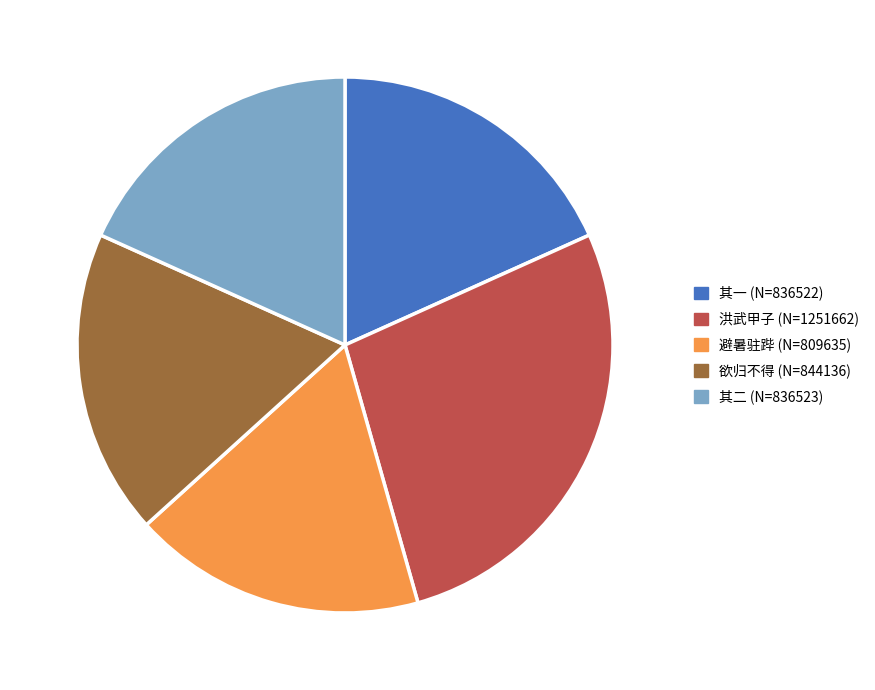

Is there any slice that represents more than half of the pie?

No